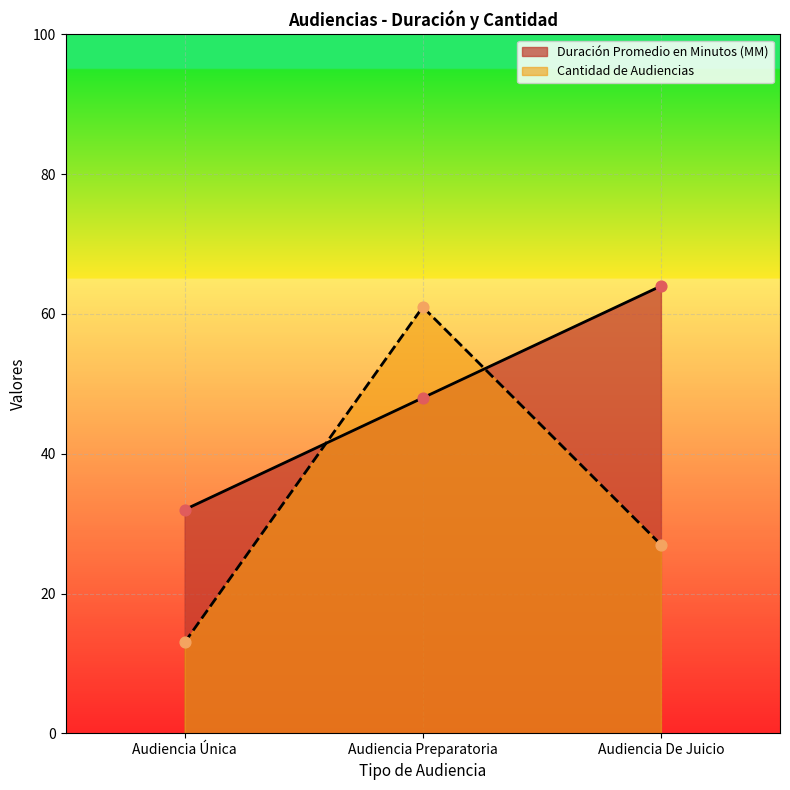

Which series reaches the minimum Y coordinate?

Cantidad de Audiencias